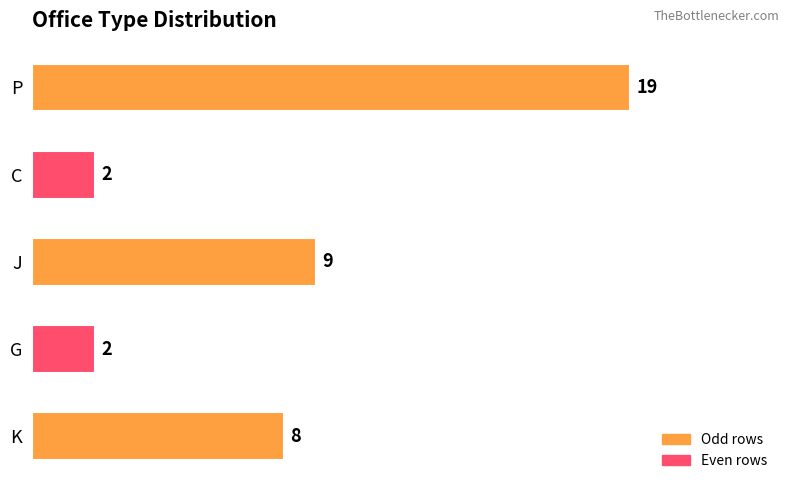

What is the approximate value at K, to the nearest 10?

10